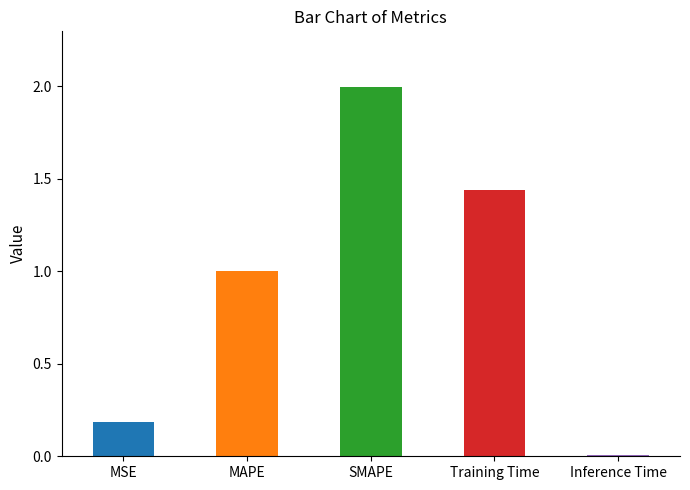

Does the chart contain stacked bars?

No